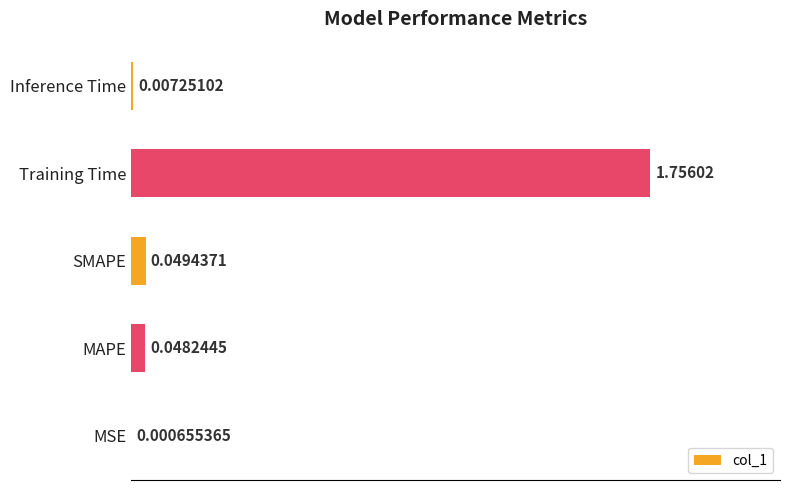

Which category has the highest value across all series?

Training Time